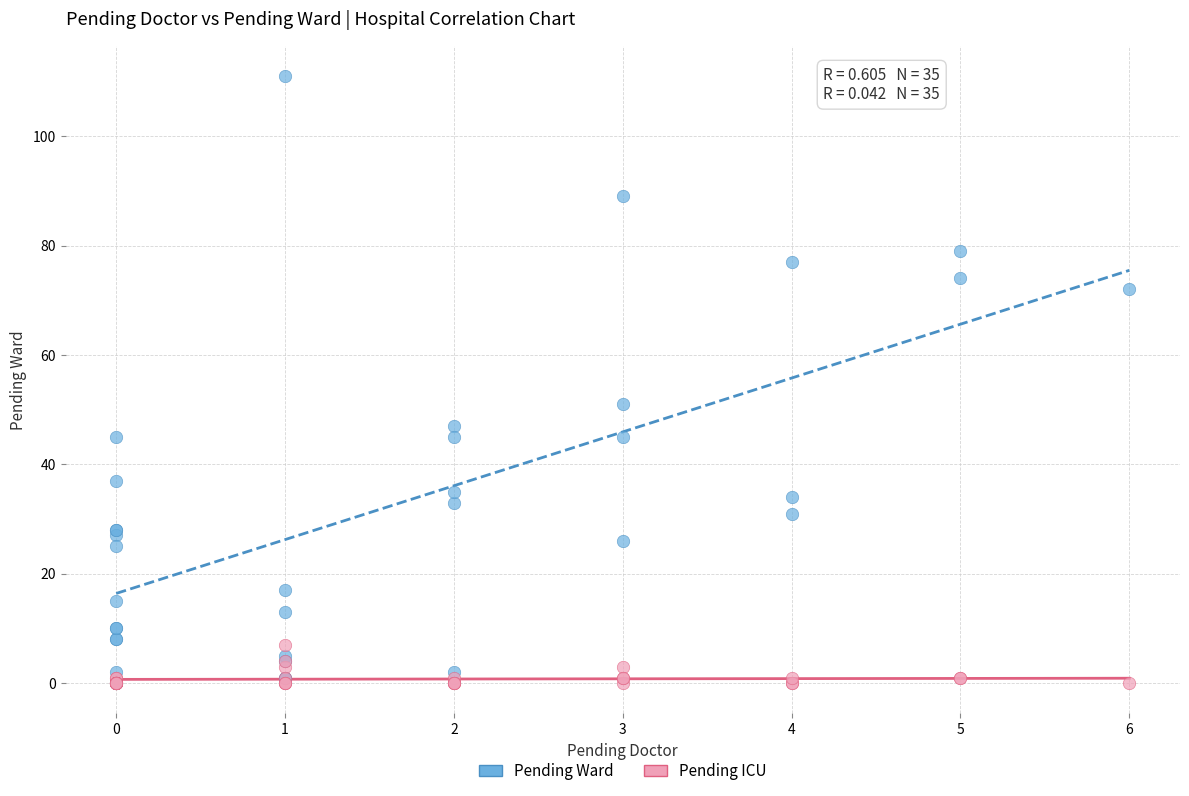

In the Pending Ward series, what Y value is closest to 55?

51